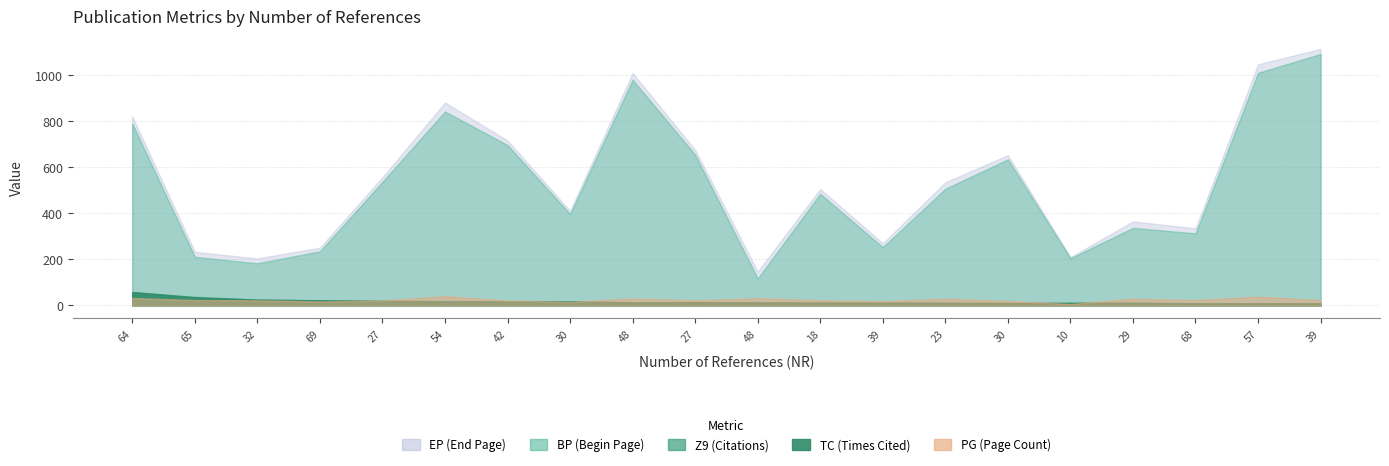

Which series has the largest total across all categories?

EP